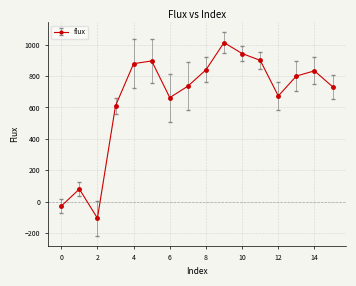

What is the value of the 16th point from the left?

732.2